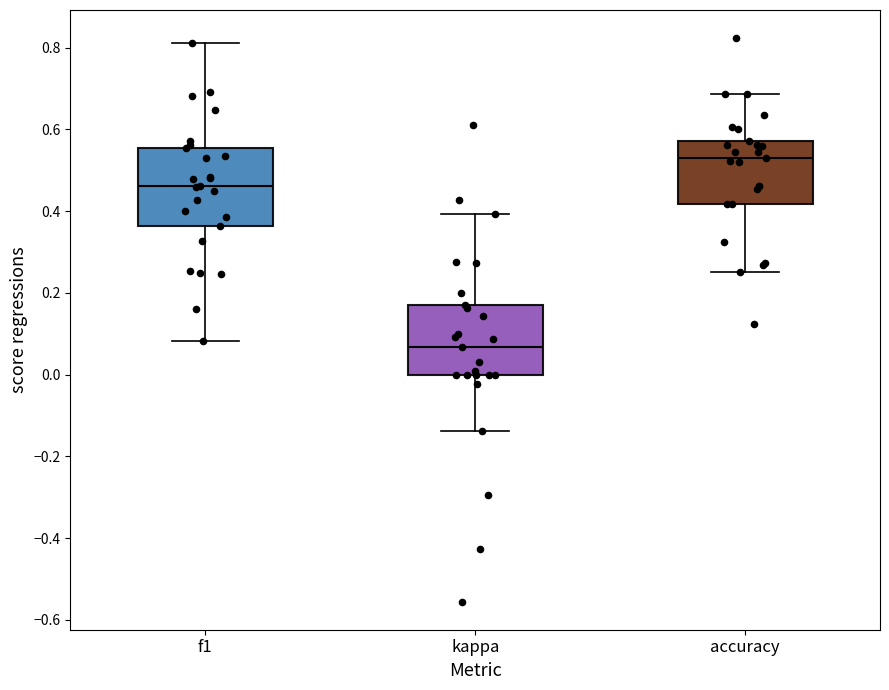

Which box's median line is the highest?

accuracy